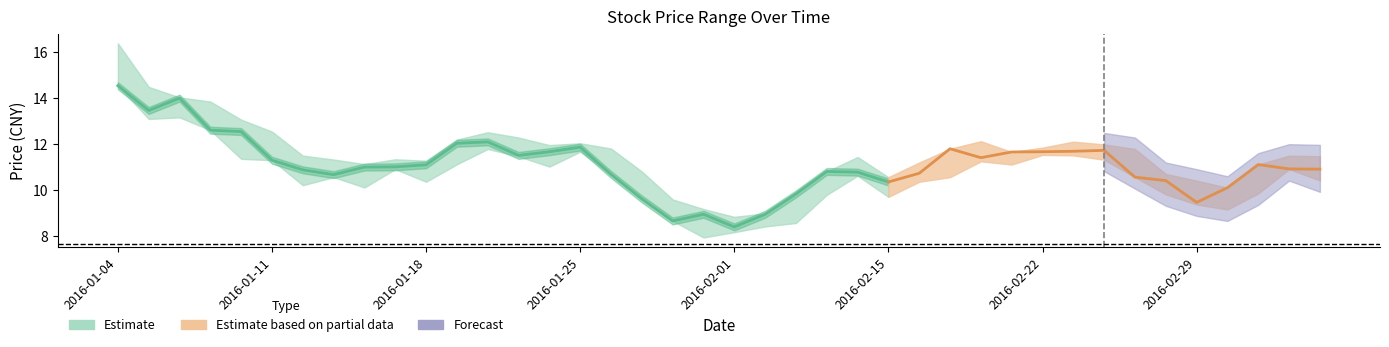

What is the value of the close point at the 19th from the left?

8.6